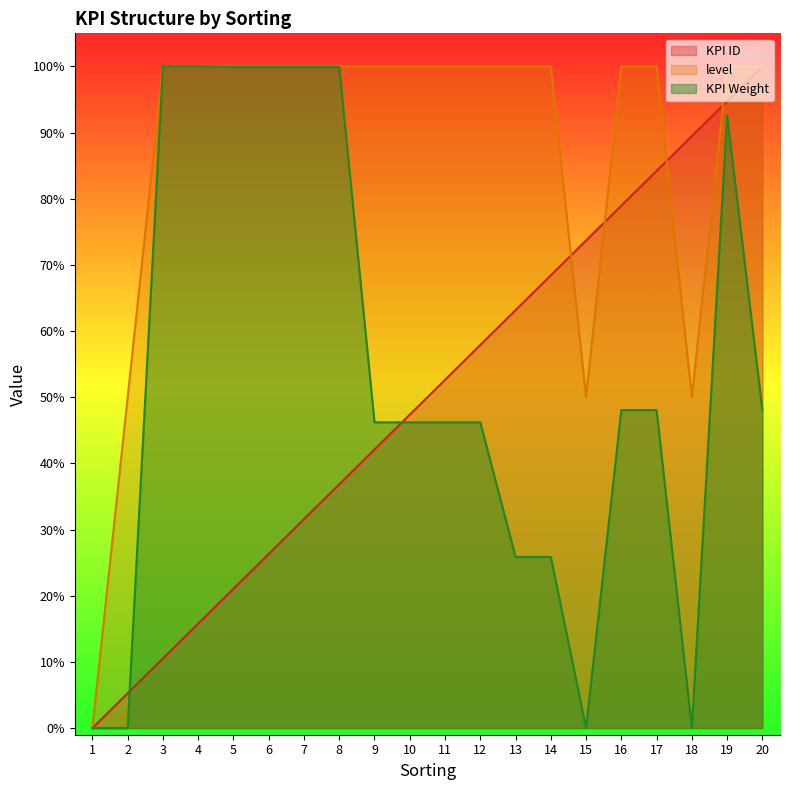

Reading left to right, transcribe all the data shown in this chart.

KPI ID: 0.0	0.1	0.1	0.2	0.2	0.3	0.3	0.4	0.4	0.5	0.5	0.6	0.6	0.7	0.7	0.8	0.8	0.9	0.9	1.0
level: 0.0	0.5	1.0	1.0	1.0	1.0	1.0	1.0	1.0	1.0	1.0	1.0	1.0	1.0	0.5	1.0	1.0	0.5	1.0	1.0
KPI Weight: 0.0	0.0	1.0	1.0	1.0	1.0	1.0	1.0	0.5	0.5	0.5	0.5	0.3	0.3	0.0	0.5	0.5	0.0	0.9	0.5